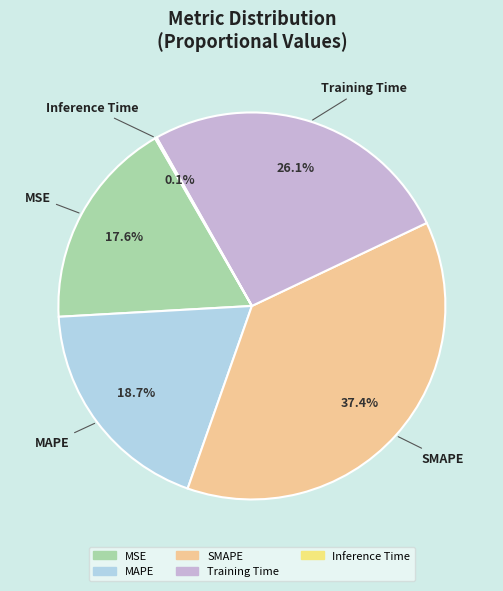

To the nearest percent, what percentage of the pie is MSE?

18%